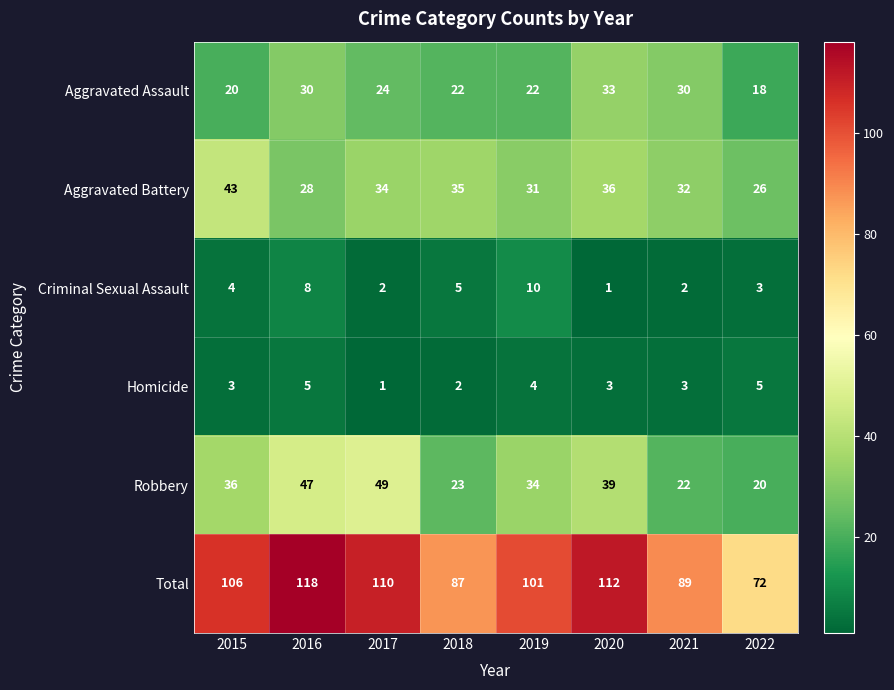

True or false: Total has a value of 106 at 2015.

True